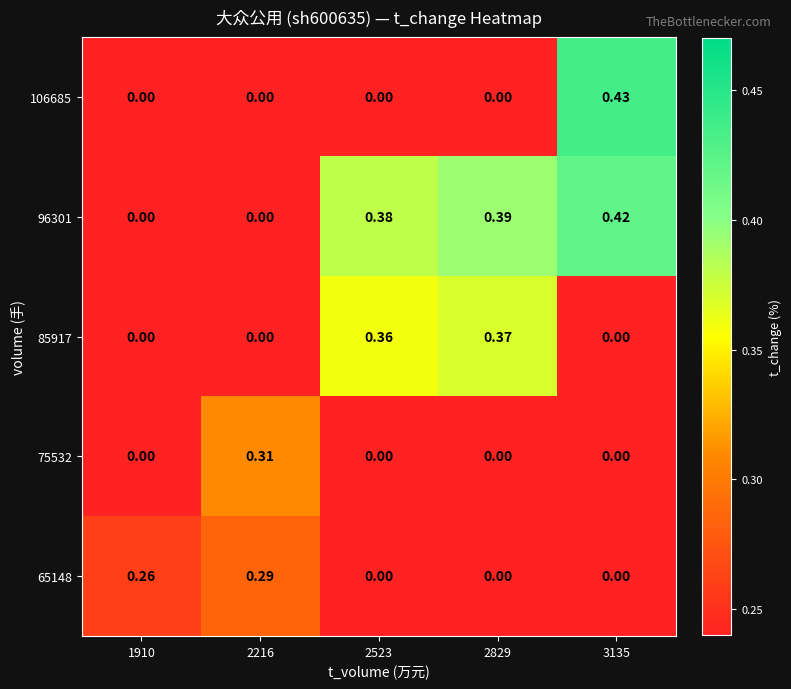

Which series changed the most between 1910 and 3135?

106685